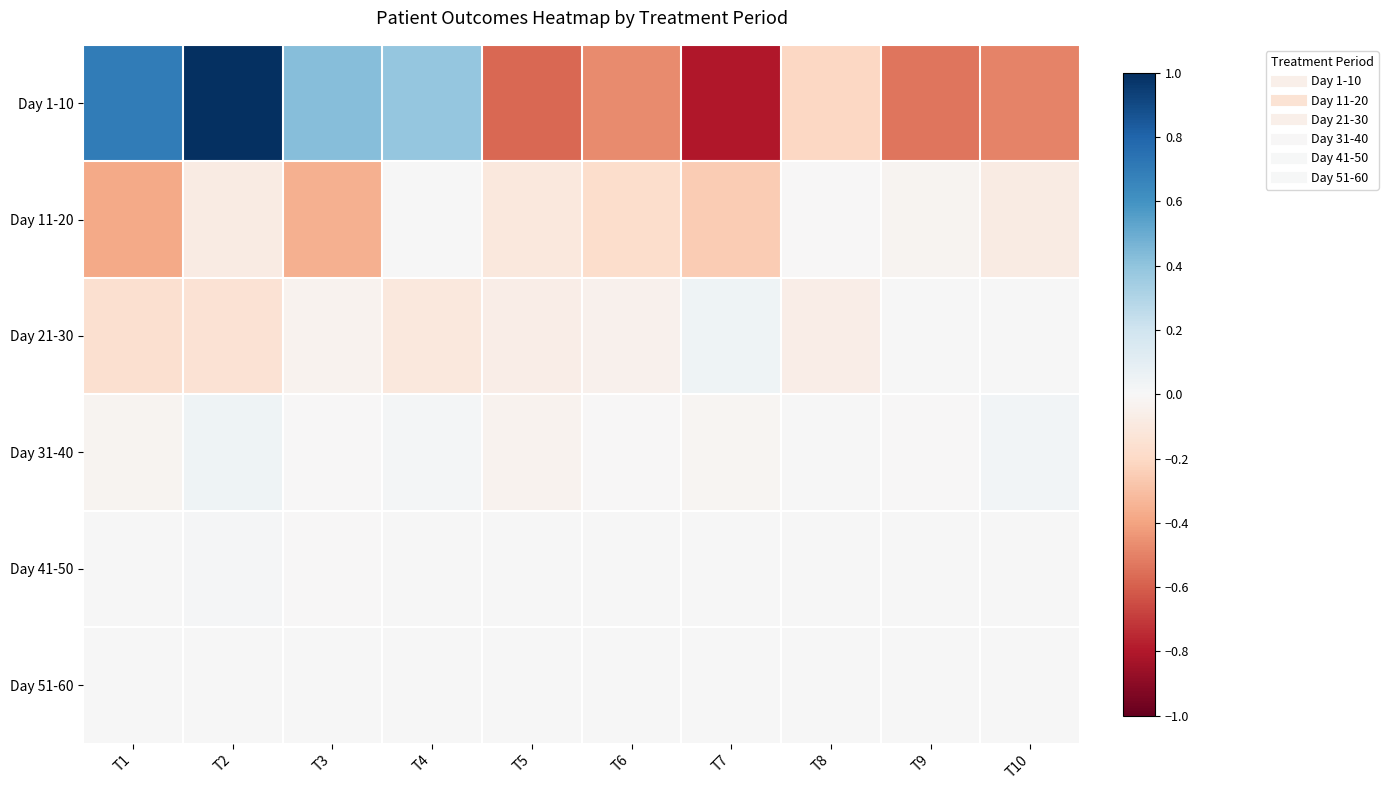

Reading left to right, what are all the values shown in this chart?

Day 1-10: T1=0.7	T2=1.0	T3=0.4	T4=0.4	T5=-0.6	T6=-0.5	T7=-0.8	T8=-0.2	T9=-0.5	T10=-0.5
Day 11-20: T1=-0.4	T2=-0.1	T3=-0.4	T4=0.0	T5=-0.1	T6=-0.2	T7=-0.3	T8=-0.0	T9=-0.0	T10=-0.1
Day 21-30: T1=-0.2	T2=-0.1	T3=-0.0	T4=-0.1	T5=-0.1	T6=-0.0	T7=0.0	T8=-0.1	T9=0.0	T10=0.0
Day 31-40: T1=-0.0	T2=0.0	T3=-0.0	T4=0.0	T5=-0.0	T6=-0.0	T7=-0.0	T8=0.0	T9=-0.0	T10=0.0
Day 41-50: T1=0.0	T2=0.0	T3=-0.0	T4=0.0	T5=0.0	T6=0.0	T7=0.0	T8=0.0	T9=0.0	T10=0.0
Day 51-60: T1=0.0	T2=0.0	T3=0.0	T4=0.0	T5=0.0	T6=0.0	T7=0.0	T8=0.0	T9=0.0	T10=0.0